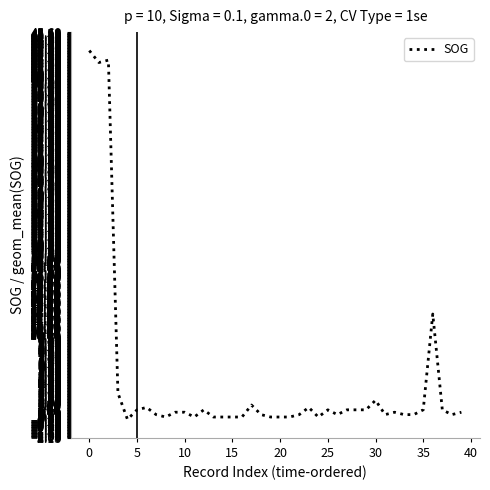

What is the difference between the maximum and minimum values?

43.4